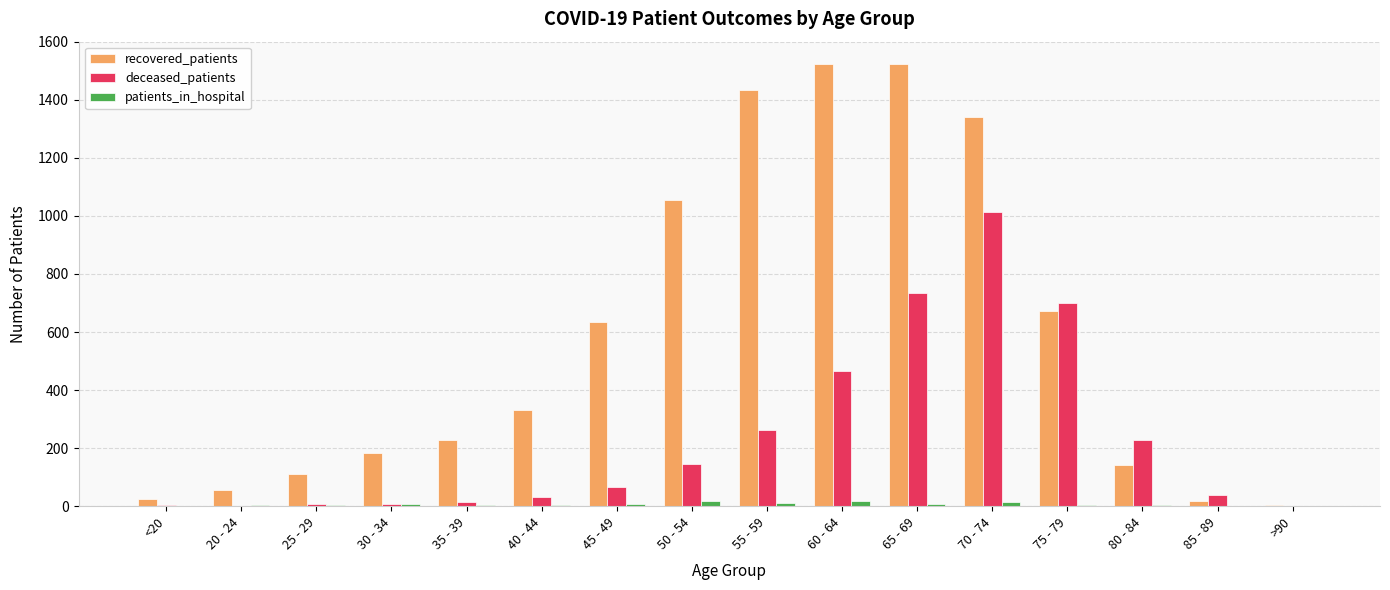

What is the sum of all recovered_patients values?

9283